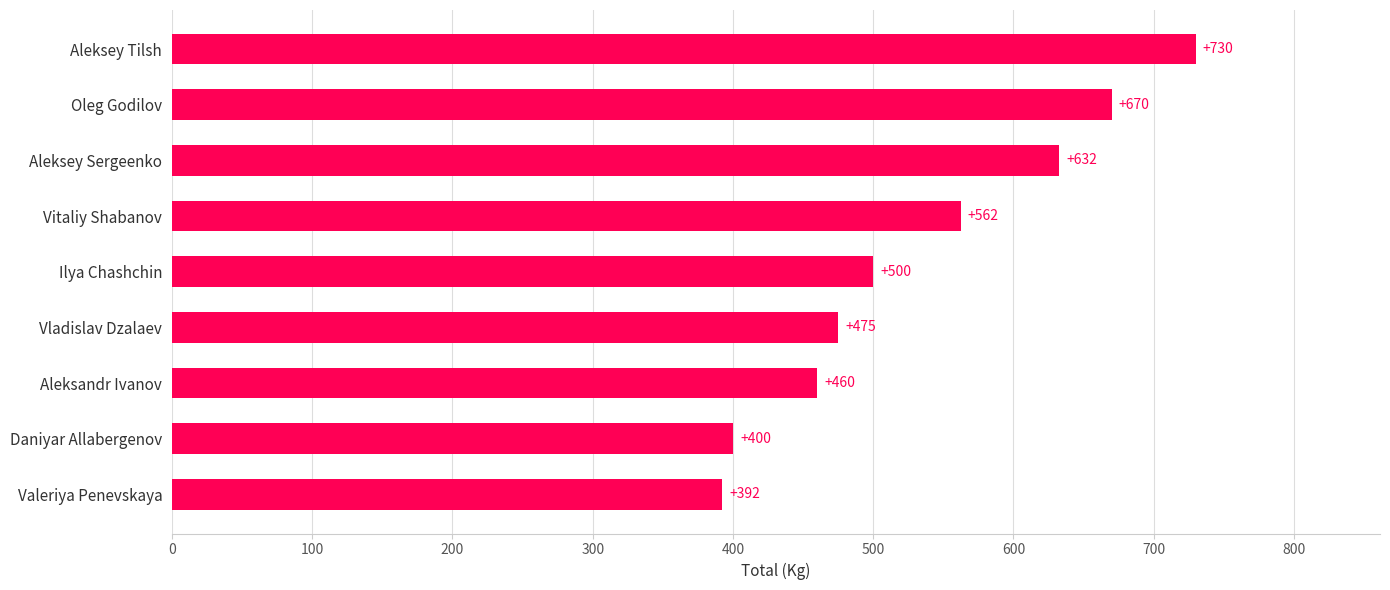

What is the difference between the maximum and minimum values?

337.5